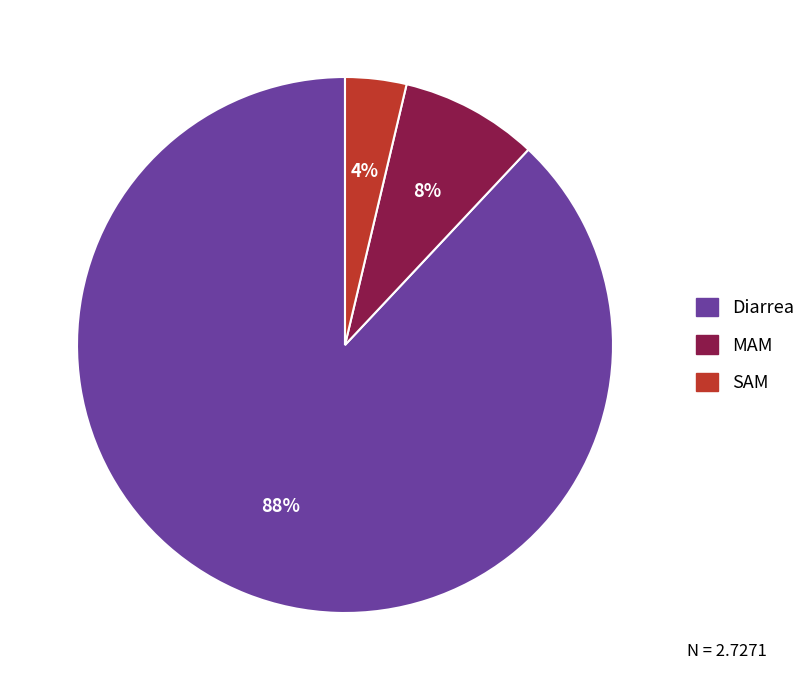

Do SAM and MAM together represent more than half of the pie?

No